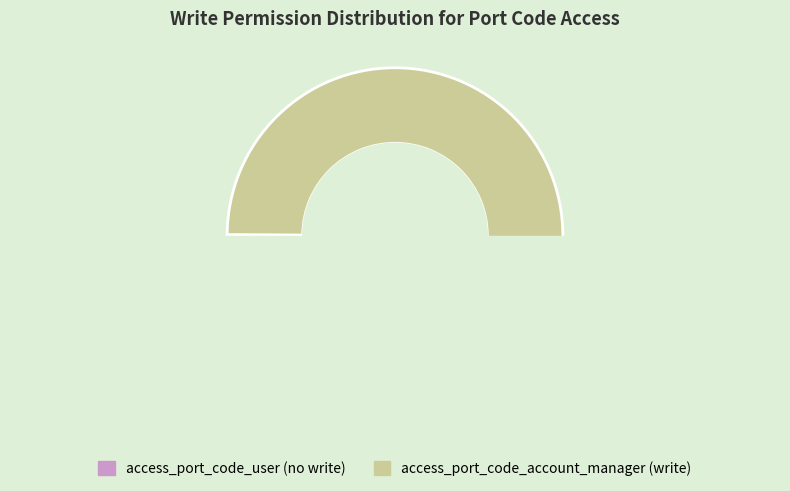

Which slice represents more than half of the pie?

access_port_code_account_manager